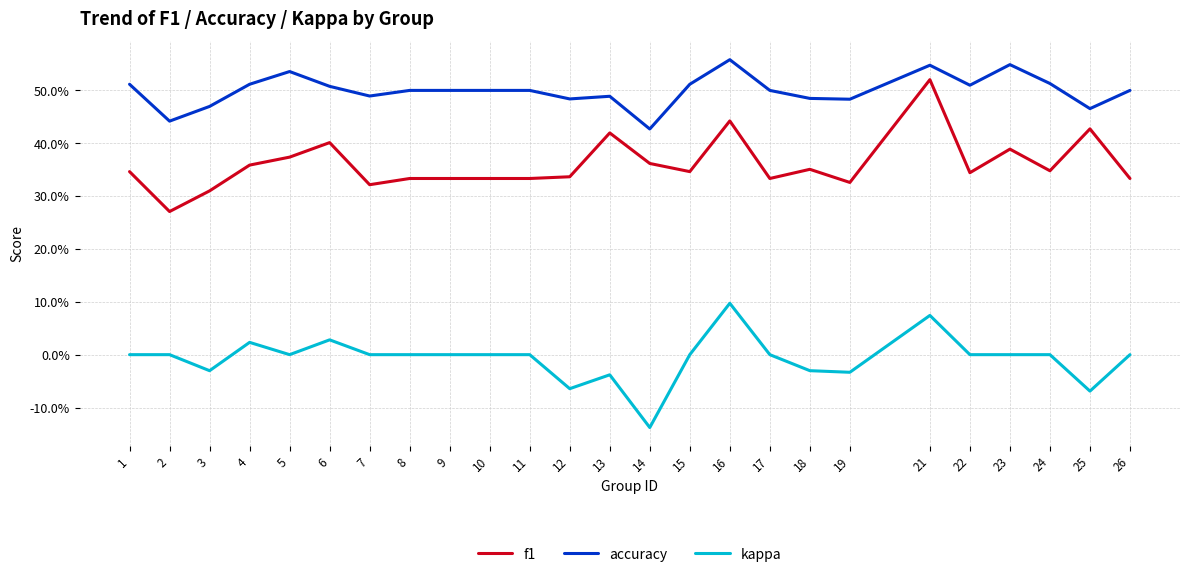

Which series has the widest spread of values?

f1